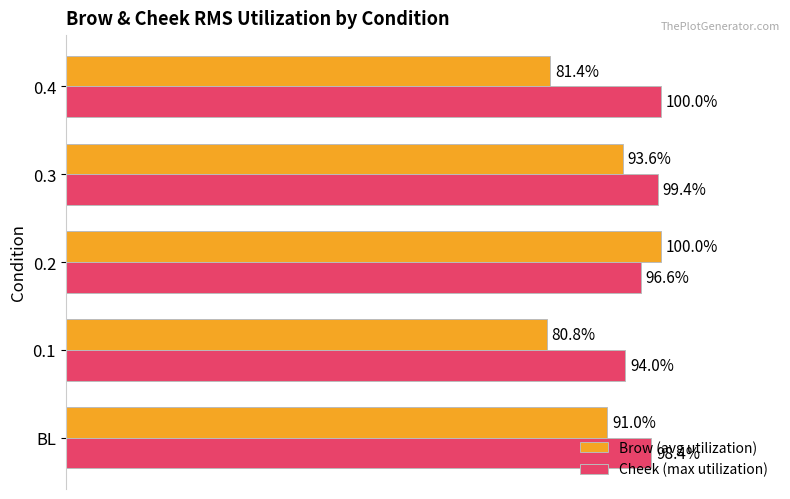

Between 0.2 and 0.3, which series saw the biggest shift?

Brow (avg utilization)